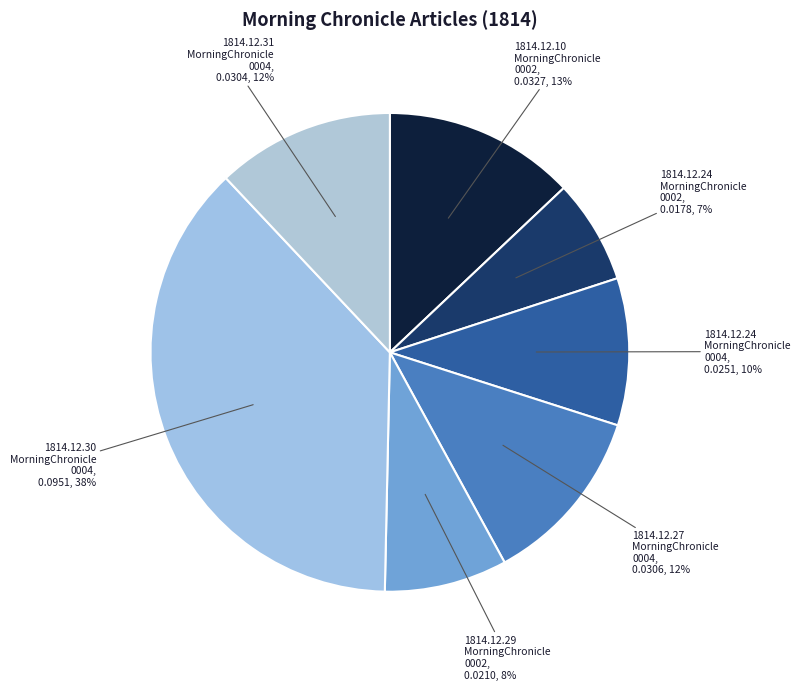

Which slice is the largest?

1814.12.30 MorningChronicle 0004